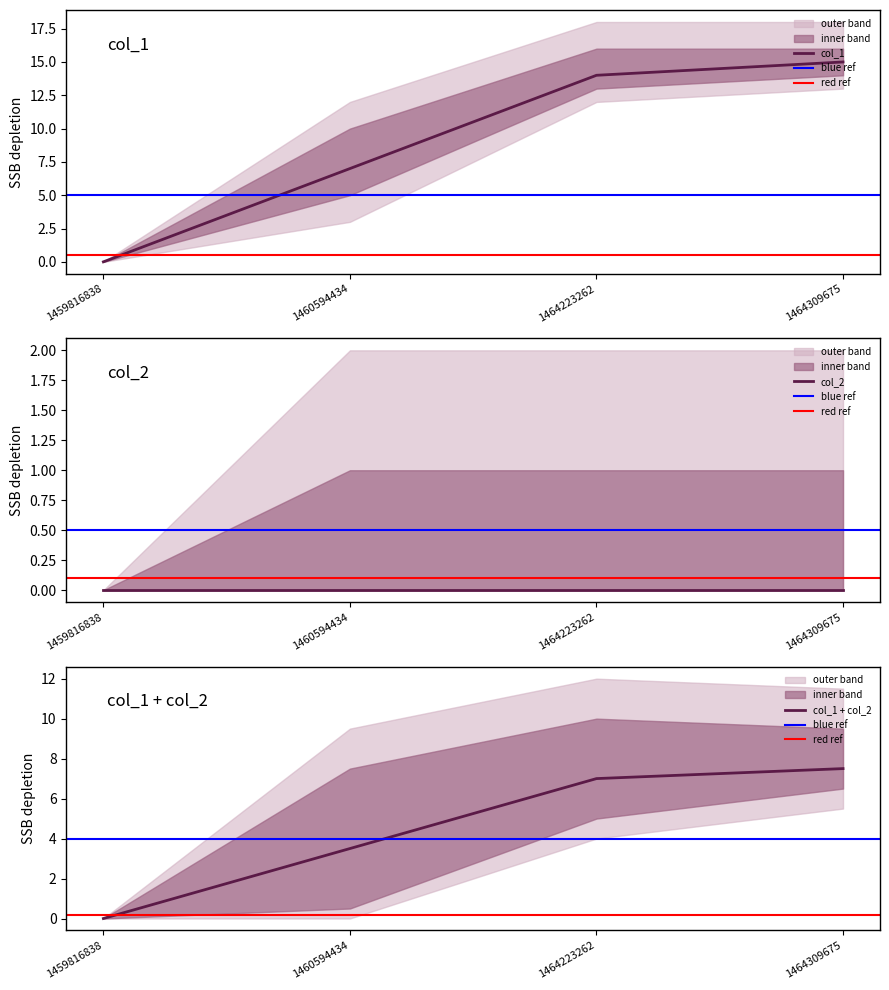

Does the chart have visible grid lines?

No